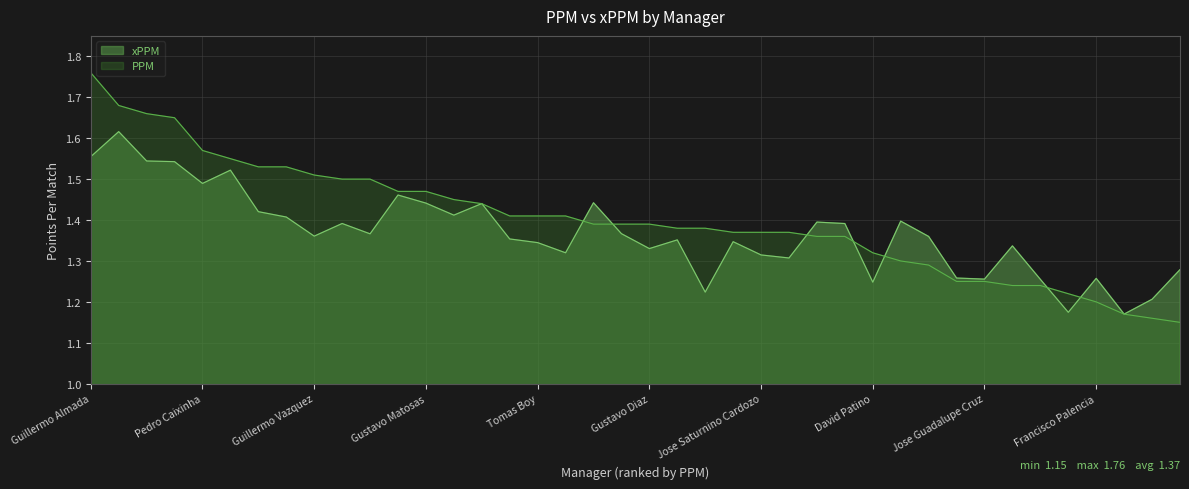

Reading left to right, list all the values displayed in this chart.

xPPM: Guillermo Almada=1.6	Ricardo Ferreti=1.6	Miguel Herrera=1.5	Antonio Mohamed=1.5	Pedro Caixinha=1.5	Diego Alonso=1.5	Hernan Cristante=1.4	Martin Palermo=1.4	Guillermo Vazquez=1.4	Ignacio Ambriz=1.4	Efrain Flores=1.4	Luis Fernando Tena=1.5	Gustavo Matosas=1.4	Juan Antonio Pizzi=1.4	Benjamin Galindo=1.4	Carlos Barra=1.4	Tomas Boy=1.3	Oscar Pareja=1.3	Francisco Jemez=1.4	Victor Manuel Vucetich=1.4	Gustavo Diaz=1.3	Diego Cocca=1.4	Roberto Hernandez=1.2	Enrique Meza=1.3	Jose Saturnino Cardozo=1.3	Robert Dante Siboldi=1.3	Matias Almeyda=1.4	Carlos Bustos=1.4	David Patino=1.2	Pako Ayestaran=1.4	Ricardo Antonio La Volpe=1.4	Jose Manuel de la Torre=1.3	Jose Guadalupe Cruz=1.3	Javier Torrente=1.3	Carlos Reinoso=1.3	Alfonso Sosa=1.2	Francisco Palencia=1.3	Gabriel Caballero=1.2	Pablo Marini=1.2	Daniel Guzman=1.3
PPM: Guillermo Almada=1.8	Ricardo Ferreti=1.7	Miguel Herrera=1.7	Antonio Mohamed=1.6	Pedro Caixinha=1.6	Diego Alonso=1.6	Hernan Cristante=1.5	Martin Palermo=1.5	Guillermo Vazquez=1.5	Ignacio Ambriz=1.5	Efrain Flores=1.5	Luis Fernando Tena=1.5	Gustavo Matosas=1.5	Juan Antonio Pizzi=1.4	Benjamin Galindo=1.4	Carlos Barra=1.4	Tomas Boy=1.4	Oscar Pareja=1.4	Francisco Jemez=1.4	Victor Manuel Vucetich=1.4	Gustavo Diaz=1.4	Diego Cocca=1.4	Roberto Hernandez=1.4	Enrique Meza=1.4	Jose Saturnino Cardozo=1.4	Robert Dante Siboldi=1.4	Matias Almeyda=1.4	Carlos Bustos=1.4	David Patino=1.3	Pako Ayestaran=1.3	Ricardo Antonio La Volpe=1.3	Jose Manuel de la Torre=1.2	Jose Guadalupe Cruz=1.2	Javier Torrente=1.2	Carlos Reinoso=1.2	Alfonso Sosa=1.2	Francisco Palencia=1.2	Gabriel Caballero=1.2	Pablo Marini=1.2	Daniel Guzman=1.1